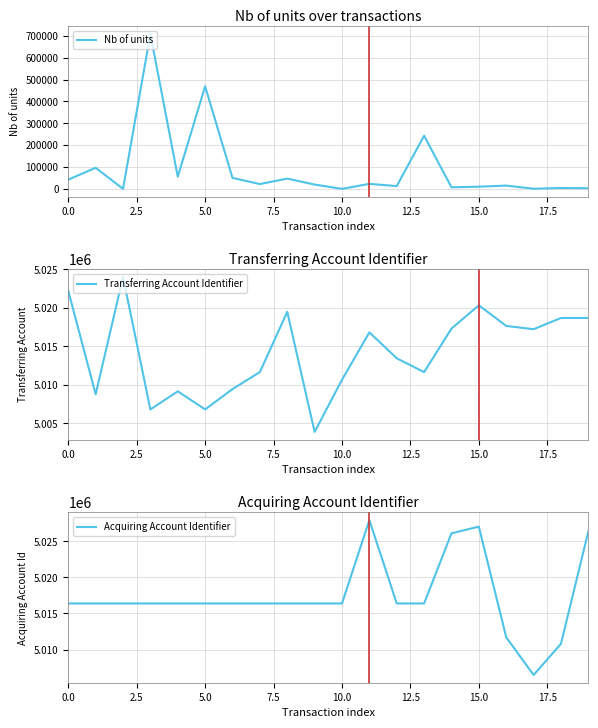

At how many categories does at least one series exceed 1114476?

20